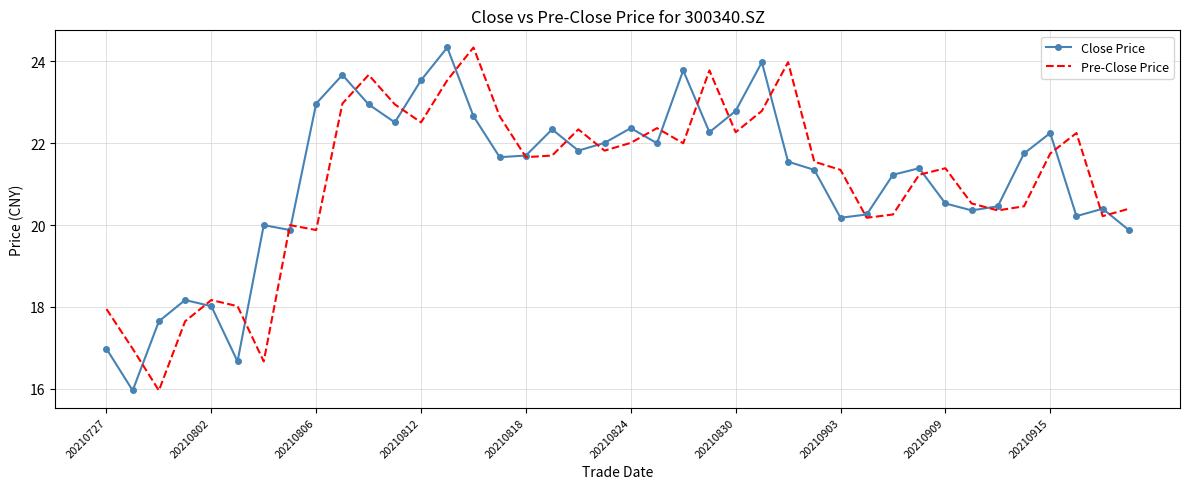

Which series ends up on top after the final intersection of Pre-Close Price and Close Price?

Pre-Close Price